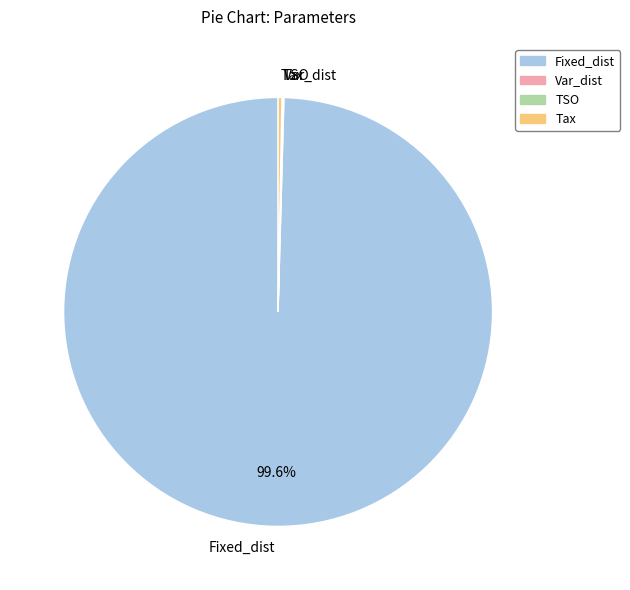

True or false: Tax accounts for 0% of the total.

True